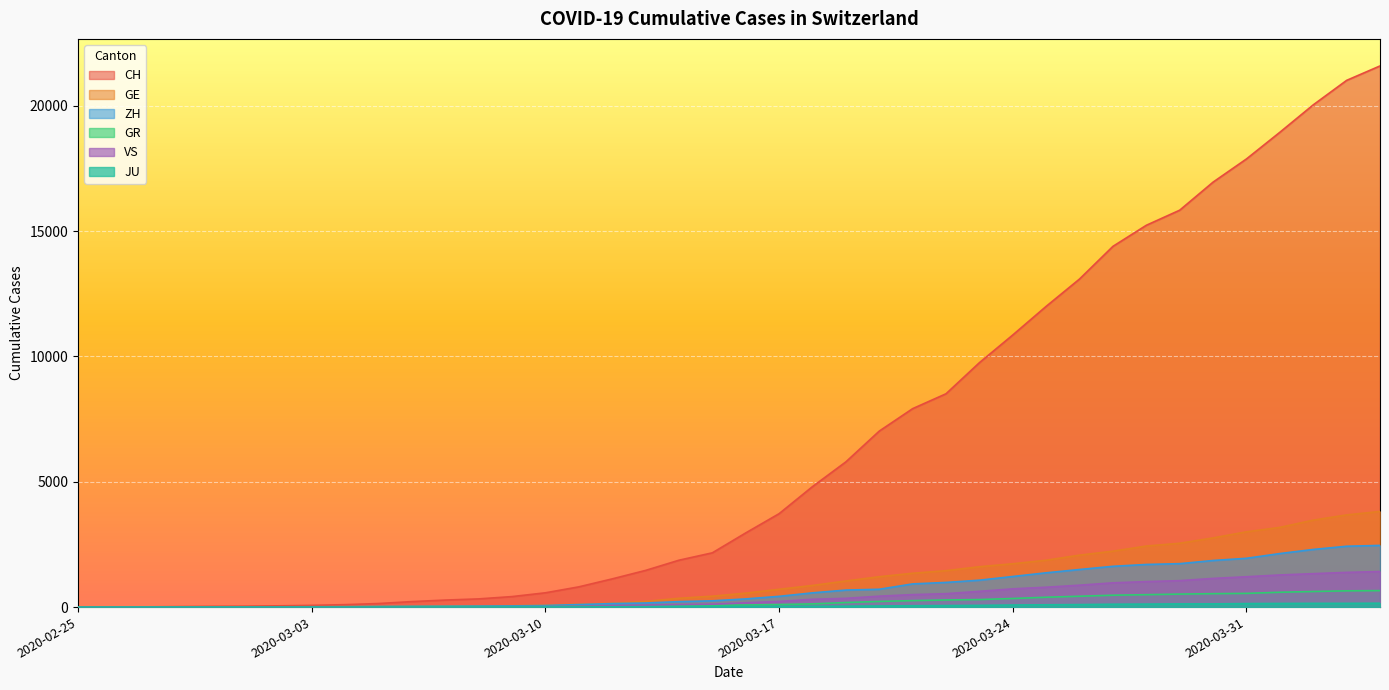

Which series changed the most between 2020-02-29 and 2020-04-01?

CH